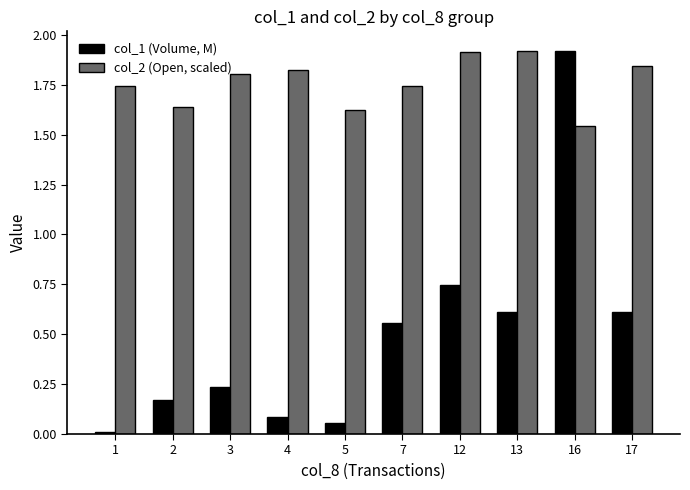

Which series has the widest spread of values?

col_1 (Volume, M)